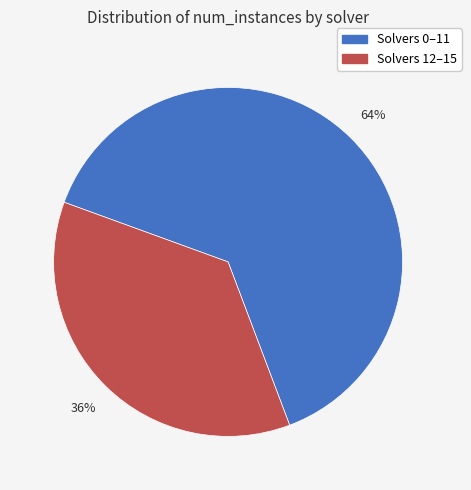

Count the number of slices in the pie.

2